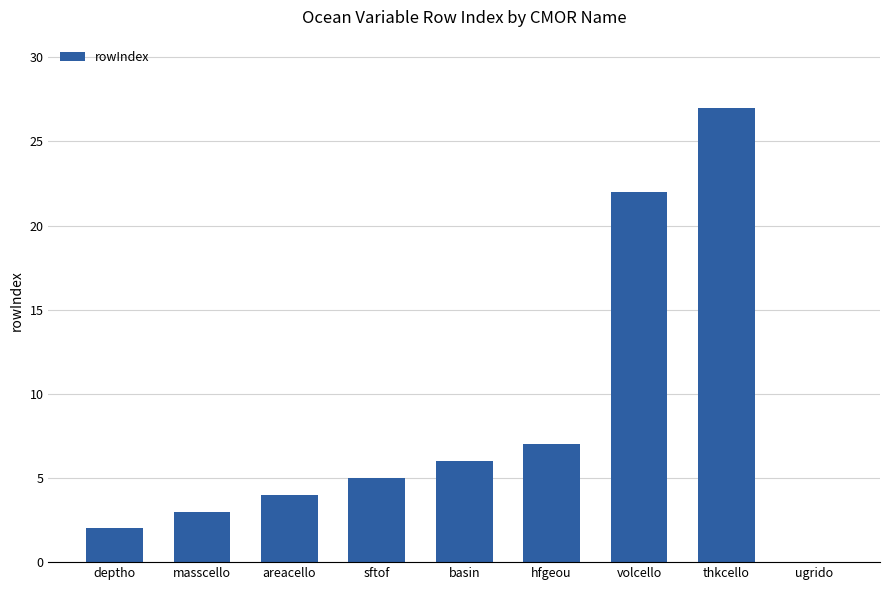

What is the sum of all values?

76